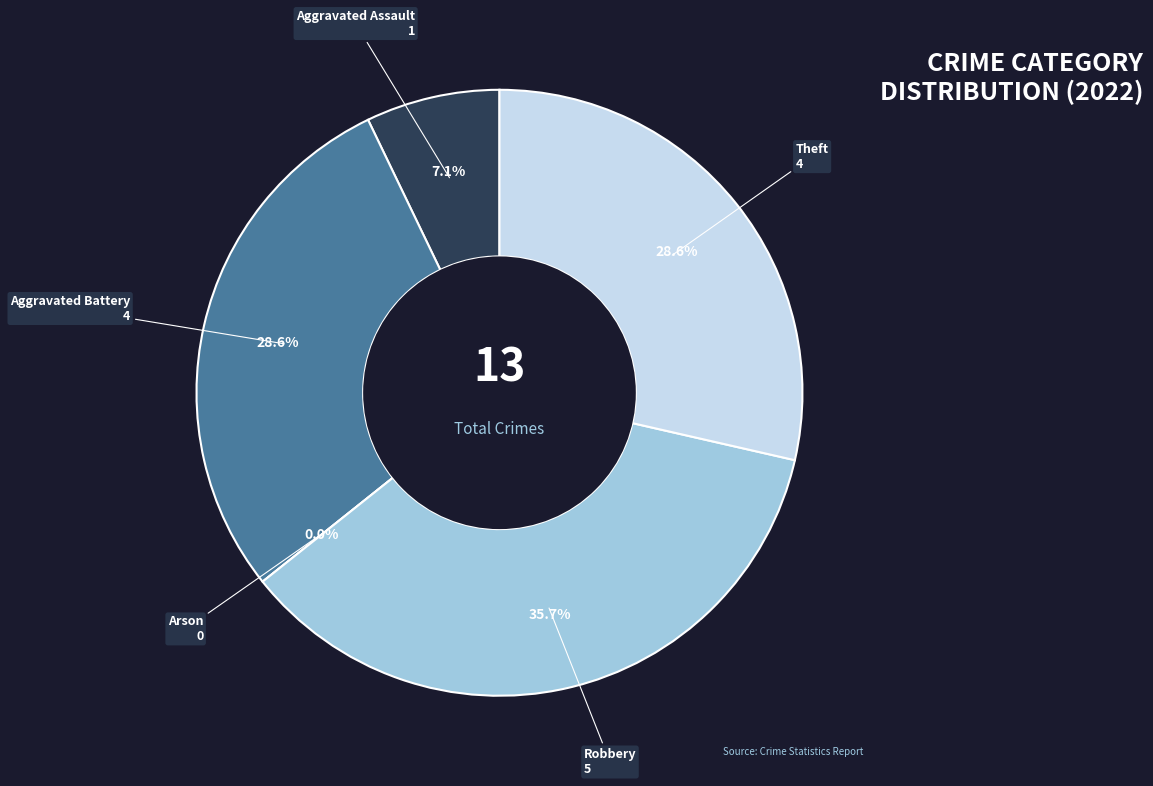

What is the ratio of the value at Theft to the value at Robbery?

0.8